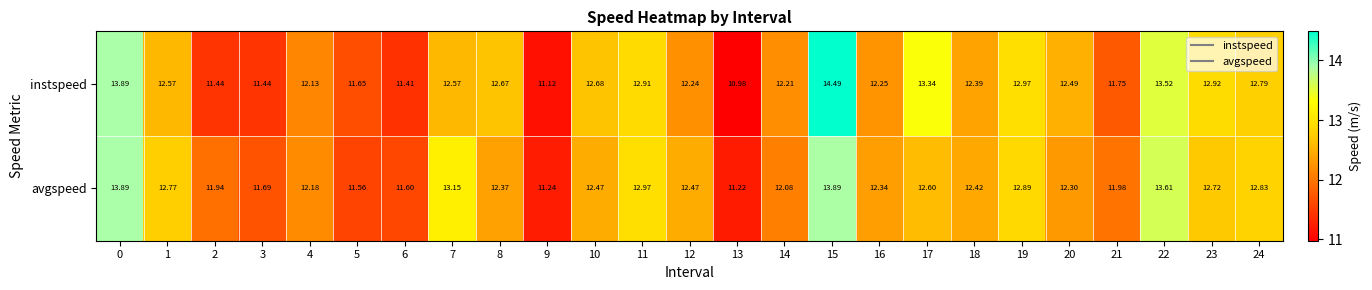

Which series changed the most between 3 and 22?

instspeed